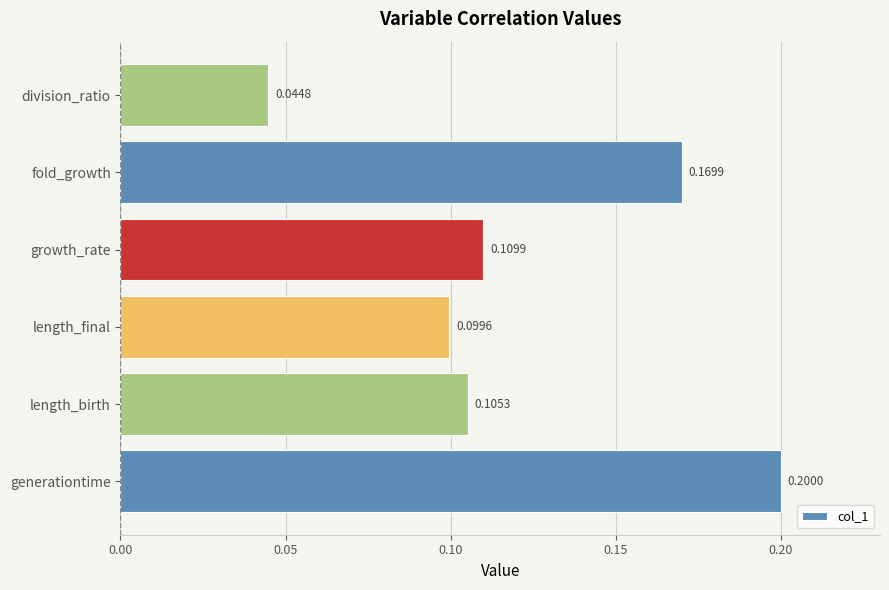

What is the sum of the values at growth_rate and generationtime?

0.3